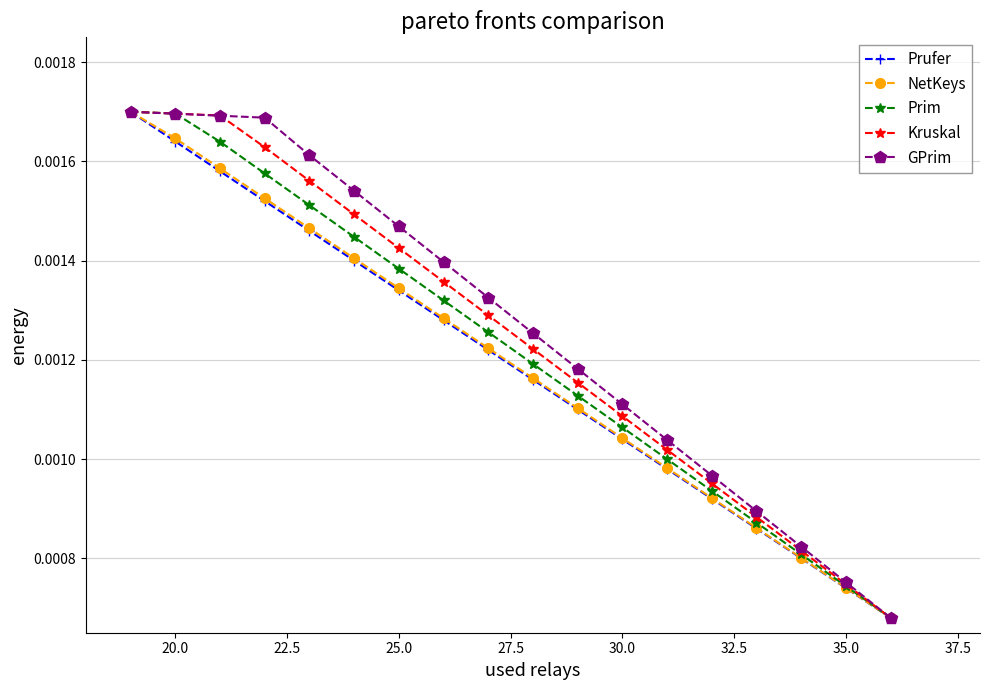

True or false: Prufer has more than 1 points higher than both neighbors.

False